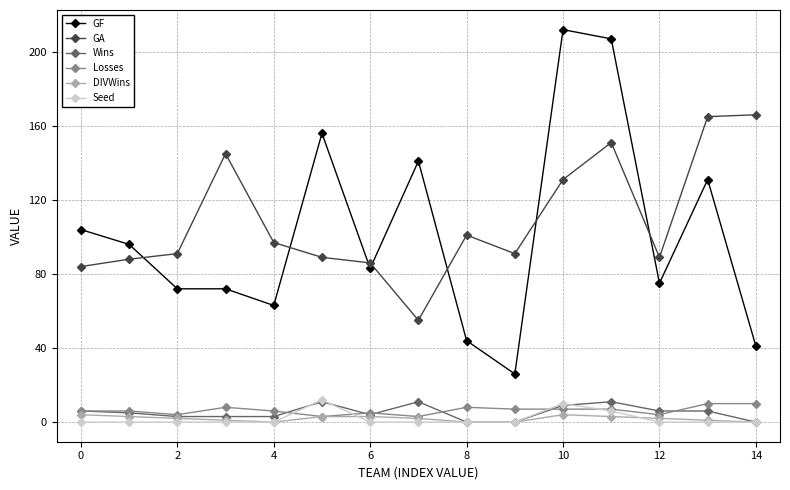

Which series has the largest range (max minus min)?

GF